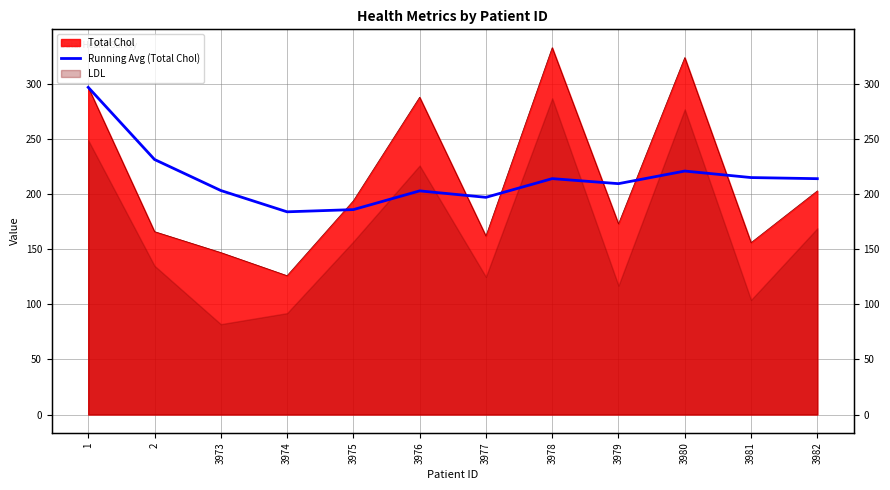

The value at 3979 is 209.6. True or false?

True